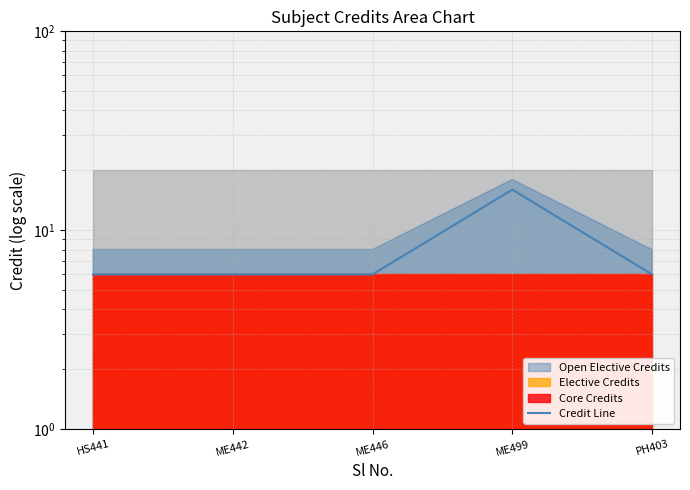

Reading left to right, transcribe all the data shown in this chart.

HS441=6	ME442=6	ME446=6	ME499=16	PH403=6